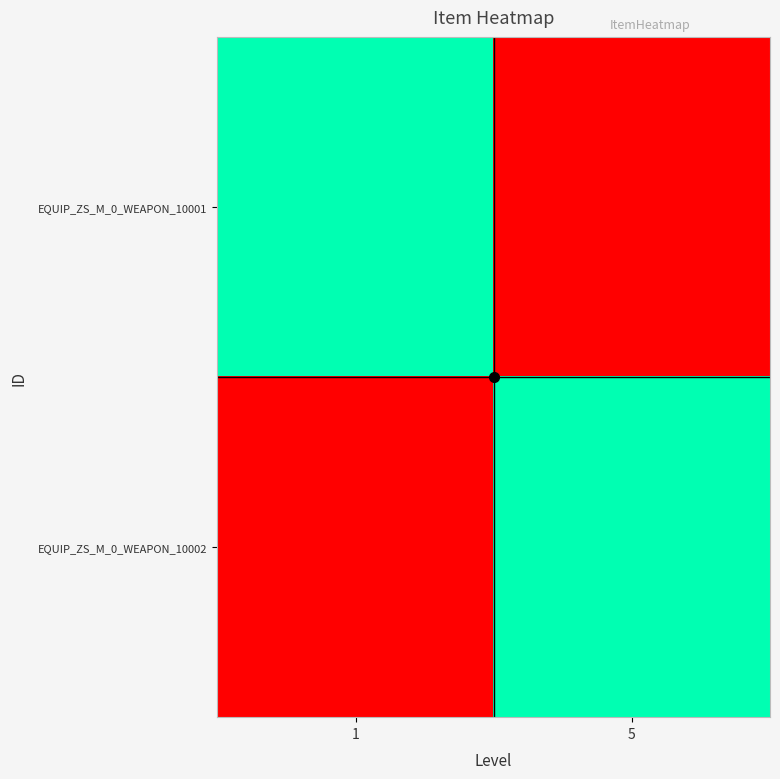

Rank the series by their maximum value, from lowest to highest.

EQUIP_ZS_M_0_WEAPON_10001, EQUIP_ZS_M_0_WEAPON_10002